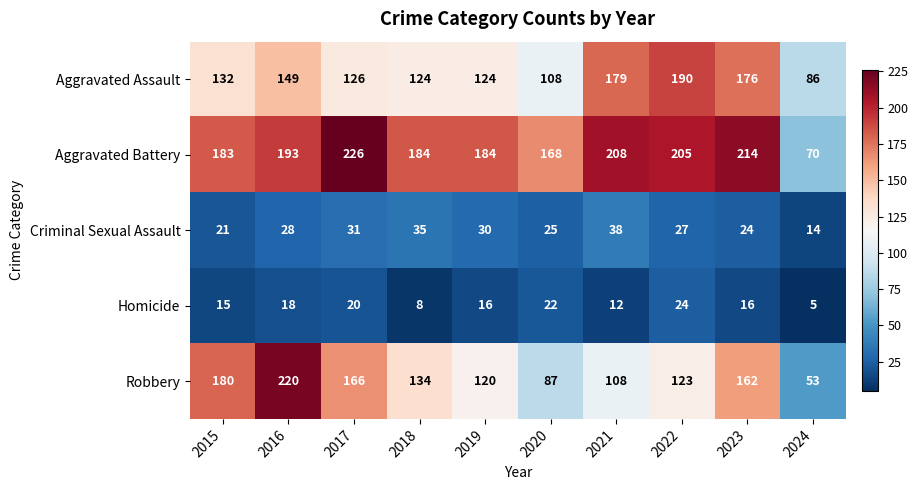

At how many categories does at least one series exceed 157?

9